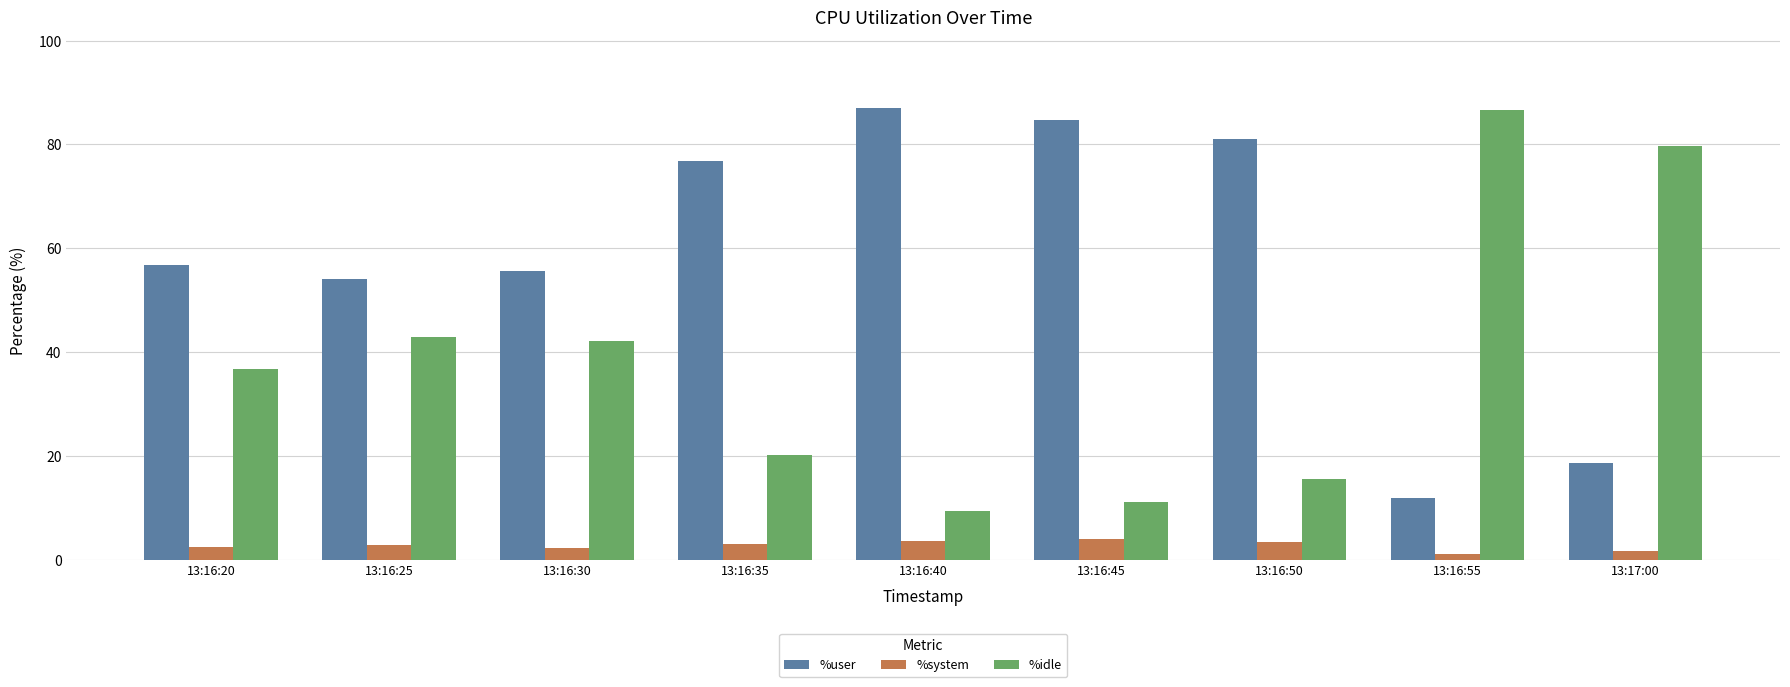

At 13:16:35, list the series in order from smallest to largest.

%system, %idle, %user